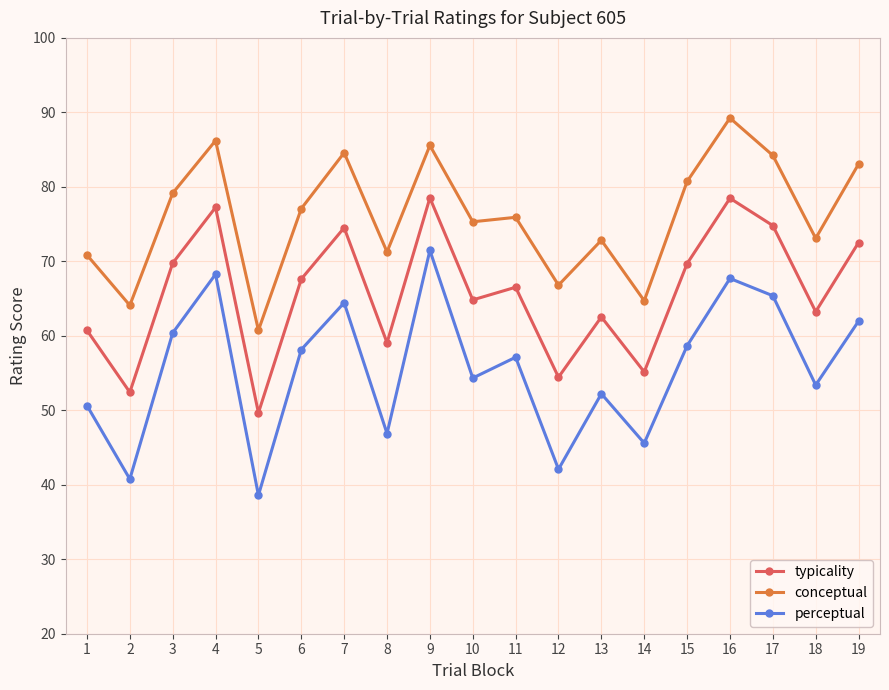

Rank the series by their average value, from lowest to highest.

perceptual, typicality, conceptual